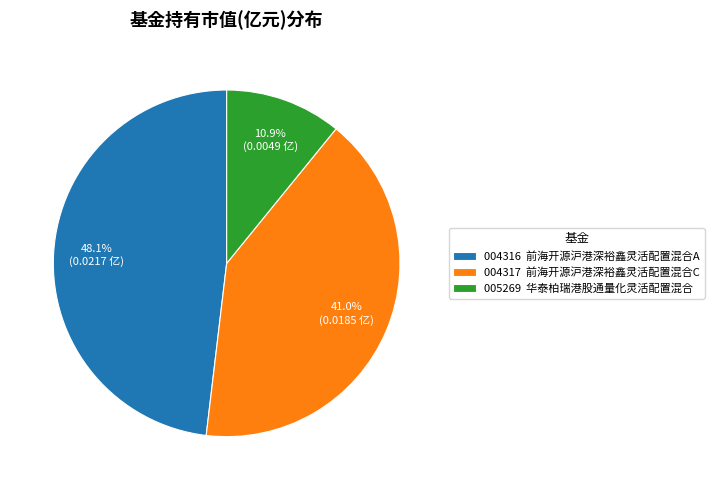

Do 004316 前海开源沪港深裕鑫灵活配置混合A and 005269 华泰柏瑞港股通量化灵活配置混合 together represent more than half of the pie?

Yes